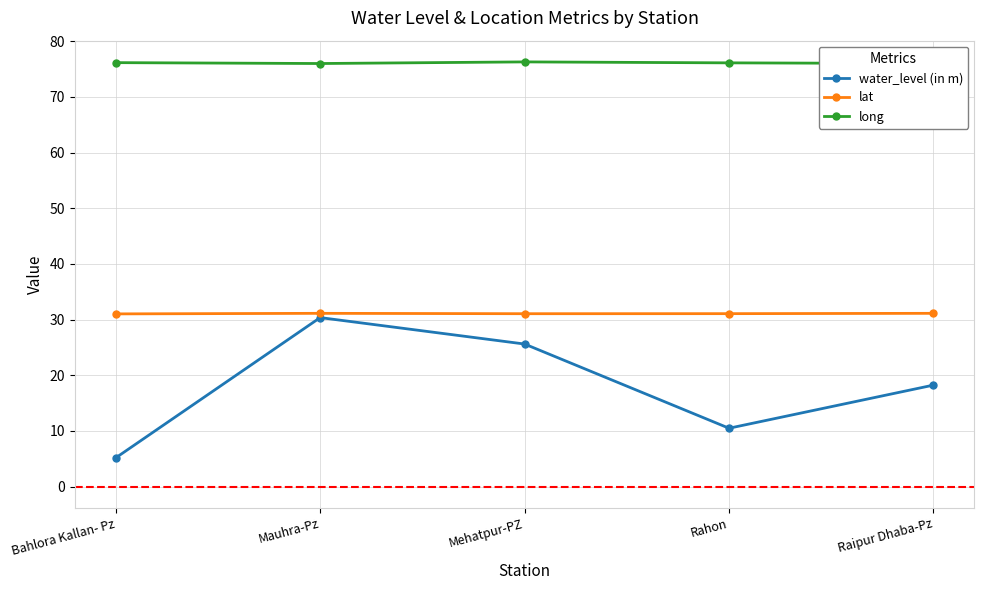

At Mehatpur-PZ, list the series in order from smallest to largest.

water_level (in m), lat, long